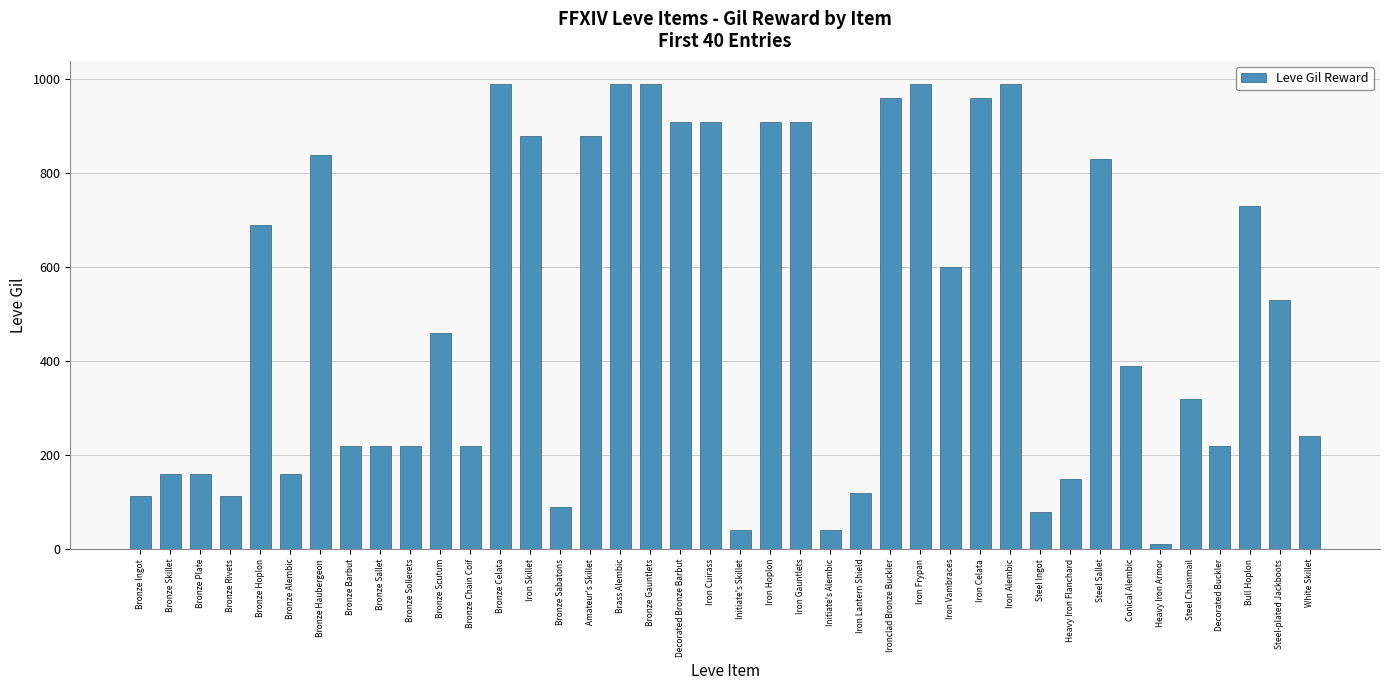

What is the difference between the values at Iron Hoplon and Brass Alembic?

80